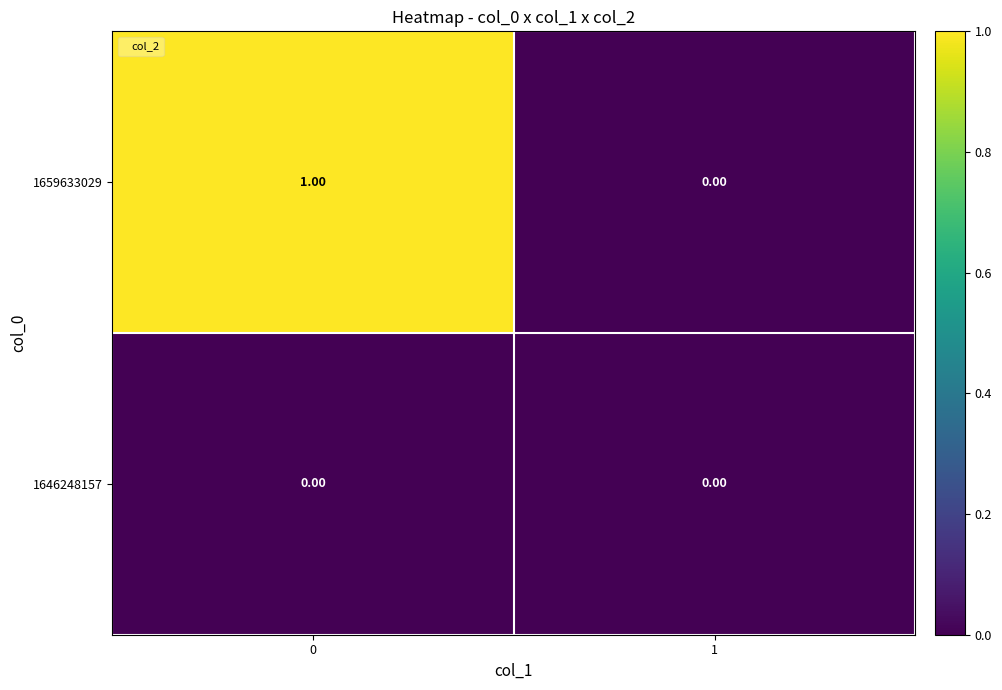

Rank the series by their average value, from lowest to highest.

1646248157, 1659633029